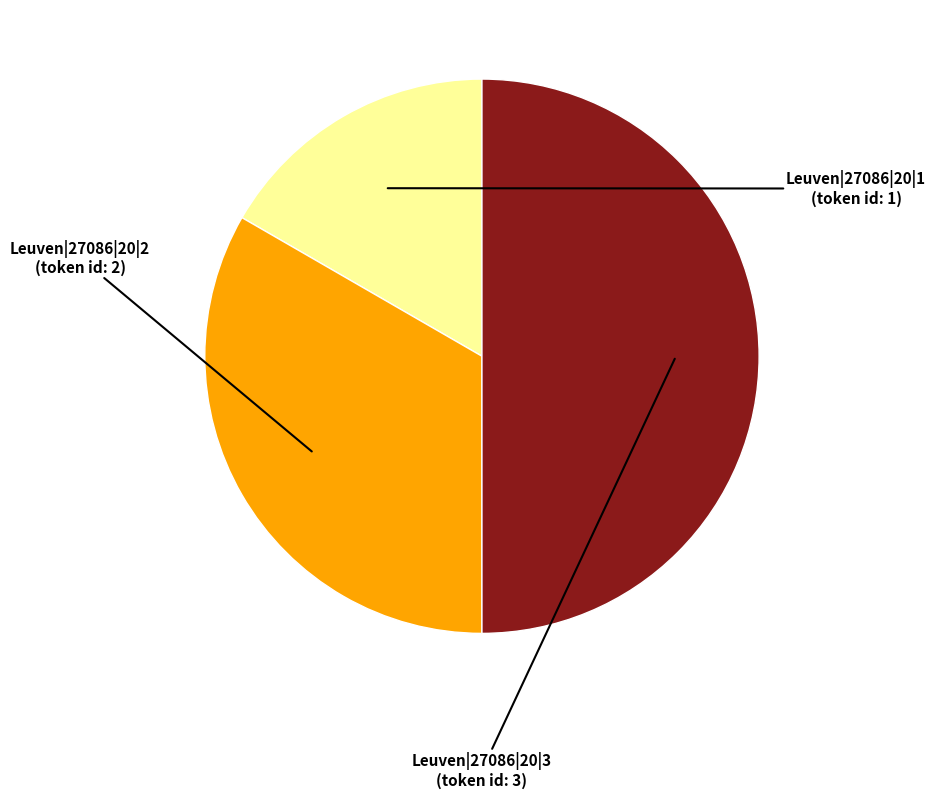

Does Leuven|27086|20|2 represent more than half of the total?

No